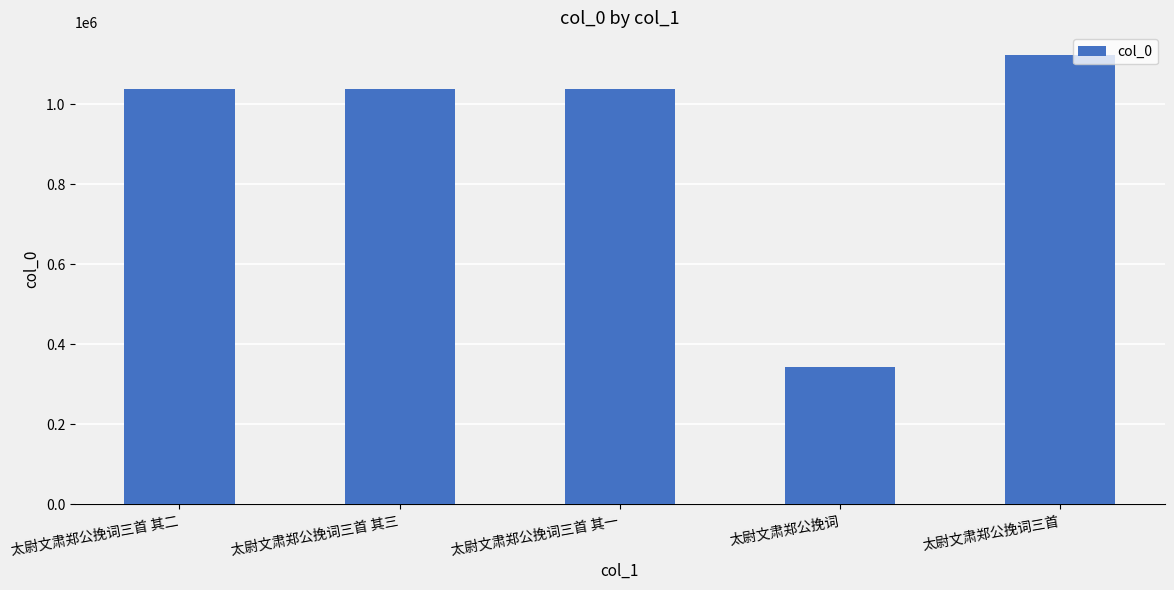

Are the bars horizontal?

No